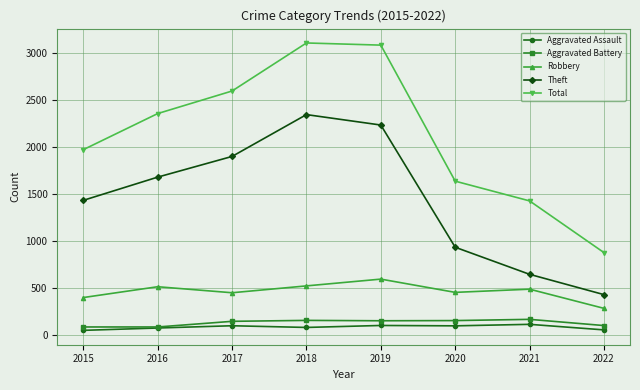

Which series has the largest range (max minus min)?

Total